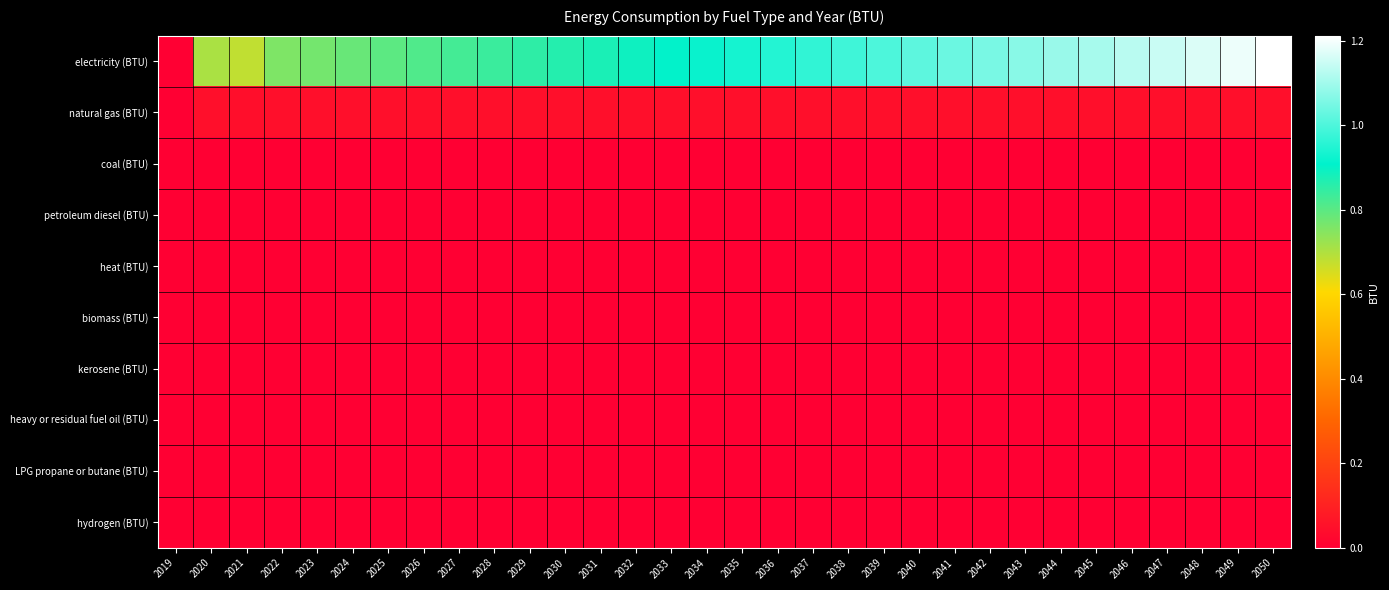

Reading left to right, list all the values displayed in this chart.

electricity (BTU): 2019=0.0	2020=707904131979695.4	2021=681393740270727.5	2022=758776138747885.0	2023=771484526226734.4	2024=785206412013536.4	2025=799480313874788.5	2026=813298341793570.2	2027=826579576142132.1	2028=839730217428088.0	2029=852768692893401.0	2030=865355300338409.5	2031=878070097292724.2	2032=891304061759729.2	2033=905005917935702.1	2034=919428840101522.9	2035=935144873942470.4	2036=951205417089678.4	2037=968127233502538.0	2038=984769436548223.5	2039=1001337930626057.8	2040=1018487283417935.5	2041=1035369040609136.9	2042=1053099252115059.2	2043=1070919997461928.8	2044=1089634063451776.8	2045=1108247981387478.9	2046=1127635042301184.5	2047=1147308927241962.8	2048=1168436160744500.8	2049=1190052116751269.2	2050=1212596645516074.5
natural gas (BTU): 2019=0.0	2020=46963829103214.9	2021=44403243654822.3	2022=48305011844331.6	2023=48224893401015.2	2024=48201659052453.5	2025=48089493231810.5	2026=47907624365482.2	2027=47704123519458.5	2028=47529465313028.8	2029=47350801184433.2	2030=47117656514382.4	2031=46897330795262.3	2032=46694631133671.7	2033=46487124365482.2	2034=46323682741116.8	2035=46243564297800.3	2036=46241961928934.0	2037=46348519458544.8	2038=46473504230118.4	2039=46618518612521.1	2040=46779556683587.1	2041=46903740270727.6	2042=47041543993231.8	2043=47158516920473.8	2044=47303531302876.5	2045=47425311336717.4	2046=47568723350253.8	2047=47696912859560.1	2048=47861956852791.9	2049=48014983079526.2	2050=48178424703891.7
coal (BTU): 2019=0.0	2020=0.0	2021=0.0	2022=0.0	2023=0.0	2024=0.0	2025=0.0	2026=0.0	2027=0.0	2028=0.0	2029=0.0	2030=0.0	2031=0.0	2032=0.0	2033=0.0	2034=0.0	2035=0.0	2036=0.0	2037=0.0	2038=0.0	2039=0.0	2040=0.0	2041=0.0	2042=0.0	2043=0.0	2044=0.0	2045=0.0	2046=0.0	2047=0.0	2048=0.0	2049=0.0	2050=0.0
petroleum diesel (BTU): 2019=0.0	2020=0.0	2021=0.0	2022=0.0	2023=0.0	2024=0.0	2025=0.0	2026=0.0	2027=0.0	2028=0.0	2029=0.0	2030=0.0	2031=0.0	2032=0.0	2033=0.0	2034=0.0	2035=0.0	2036=0.0	2037=0.0	2038=0.0	2039=0.0	2040=0.0	2041=0.0	2042=0.0	2043=0.0	2044=0.0	2045=0.0	2046=0.0	2047=0.0	2048=0.0	2049=0.0	2050=0.0
heat (BTU): 2019=0.0	2020=0.0	2021=0.0	2022=0.0	2023=0.0	2024=0.0	2025=0.0	2026=0.0	2027=0.0	2028=0.0	2029=0.0	2030=0.0	2031=0.0	2032=0.0	2033=0.0	2034=0.0	2035=0.0	2036=0.0	2037=0.0	2038=0.0	2039=0.0	2040=0.0	2041=0.0	2042=0.0	2043=0.0	2044=0.0	2045=0.0	2046=0.0	2047=0.0	2048=0.0	2049=0.0	2050=0.0
biomass (BTU): 2019=0.0	2020=0.0	2021=0.0	2022=0.0	2023=0.0	2024=0.0	2025=0.0	2026=0.0	2027=0.0	2028=0.0	2029=0.0	2030=0.0	2031=0.0	2032=0.0	2033=0.0	2034=0.0	2035=0.0	2036=0.0	2037=0.0	2038=0.0	2039=0.0	2040=0.0	2041=0.0	2042=0.0	2043=0.0	2044=0.0	2045=0.0	2046=0.0	2047=0.0	2048=0.0	2049=0.0	2050=0.0
kerosene (BTU): 2019=0.0	2020=0.0	2021=0.0	2022=0.0	2023=0.0	2024=0.0	2025=0.0	2026=0.0	2027=0.0	2028=0.0	2029=0.0	2030=0.0	2031=0.0	2032=0.0	2033=0.0	2034=0.0	2035=0.0	2036=0.0	2037=0.0	2038=0.0	2039=0.0	2040=0.0	2041=0.0	2042=0.0	2043=0.0	2044=0.0	2045=0.0	2046=0.0	2047=0.0	2048=0.0	2049=0.0	2050=0.0
heavy or residual fuel oil (BTU): 2019=0.0	2020=0.0	2021=0.0	2022=0.0	2023=0.0	2024=0.0	2025=0.0	2026=0.0	2027=0.0	2028=0.0	2029=0.0	2030=0.0	2031=0.0	2032=0.0	2033=0.0	2034=0.0	2035=0.0	2036=0.0	2037=0.0	2038=0.0	2039=0.0	2040=0.0	2041=0.0	2042=0.0	2043=0.0	2044=0.0	2045=0.0	2046=0.0	2047=0.0	2048=0.0	2049=0.0	2050=0.0
LPG propane or butane (BTU): 2019=0.0	2020=0.0	2021=0.0	2022=0.0	2023=0.0	2024=0.0	2025=0.0	2026=0.0	2027=0.0	2028=0.0	2029=0.0	2030=0.0	2031=0.0	2032=0.0	2033=0.0	2034=0.0	2035=0.0	2036=0.0	2037=0.0	2038=0.0	2039=0.0	2040=0.0	2041=0.0	2042=0.0	2043=0.0	2044=0.0	2045=0.0	2046=0.0	2047=0.0	2048=0.0	2049=0.0	2050=0.0
hydrogen (BTU): 2019=0.0	2020=0.0	2021=0.0	2022=0.0	2023=0.0	2024=0.0	2025=0.0	2026=0.0	2027=0.0	2028=0.0	2029=0.0	2030=0.0	2031=0.0	2032=0.0	2033=0.0	2034=0.0	2035=0.0	2036=0.0	2037=0.0	2038=0.0	2039=0.0	2040=0.0	2041=0.0	2042=0.0	2043=0.0	2044=0.0	2045=0.0	2046=0.0	2047=0.0	2048=0.0	2049=0.0	2050=0.0